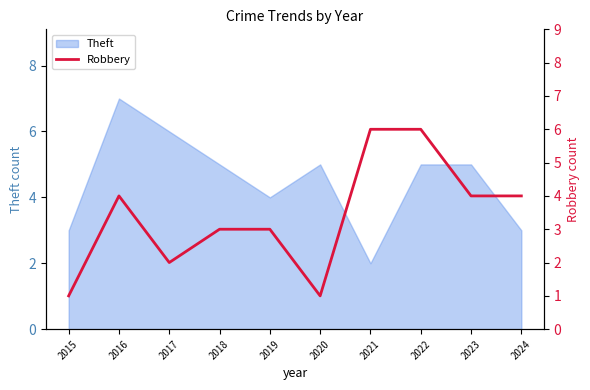

The Theft series shows 3 at 2022. True or false?

False